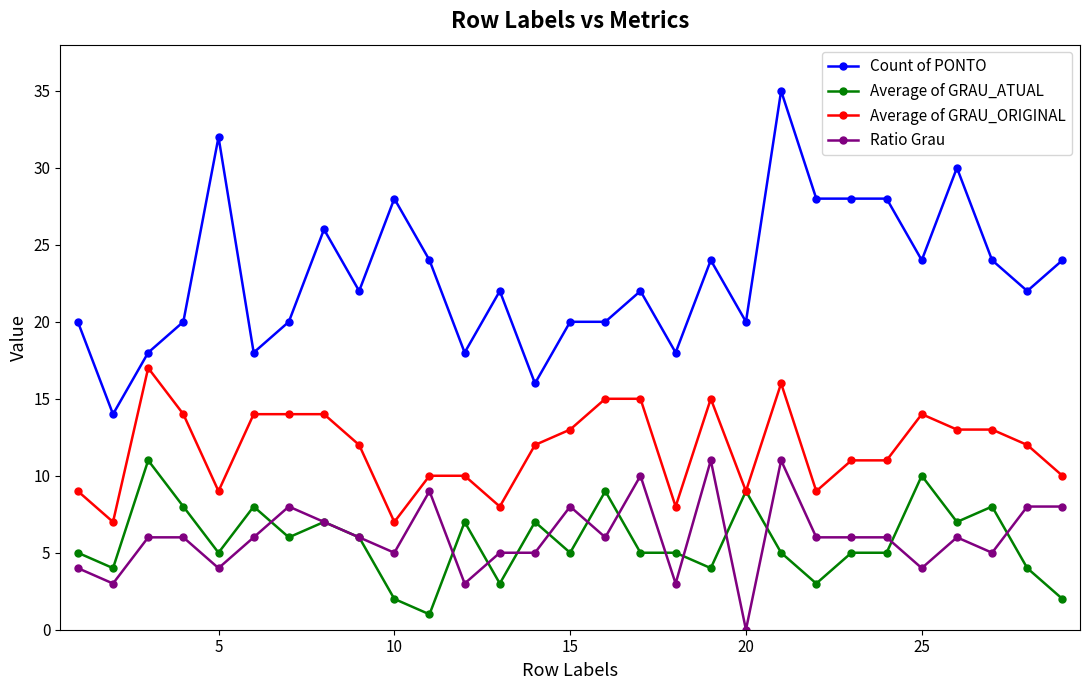

Which series has the widest spread of values?

Count of PONTO